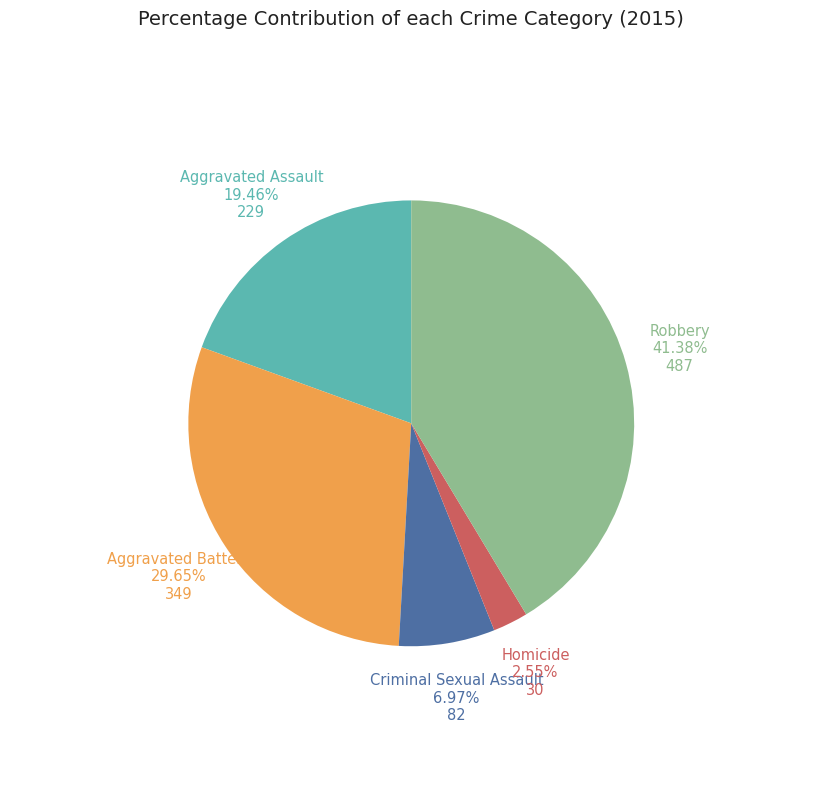

To the nearest percent, what is the difference between the largest and smallest slice percentages?

39%